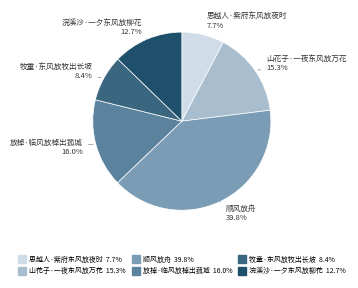

To the nearest percent, what portion does 浣溪沙·一夕东风放柳花 represent?

13%